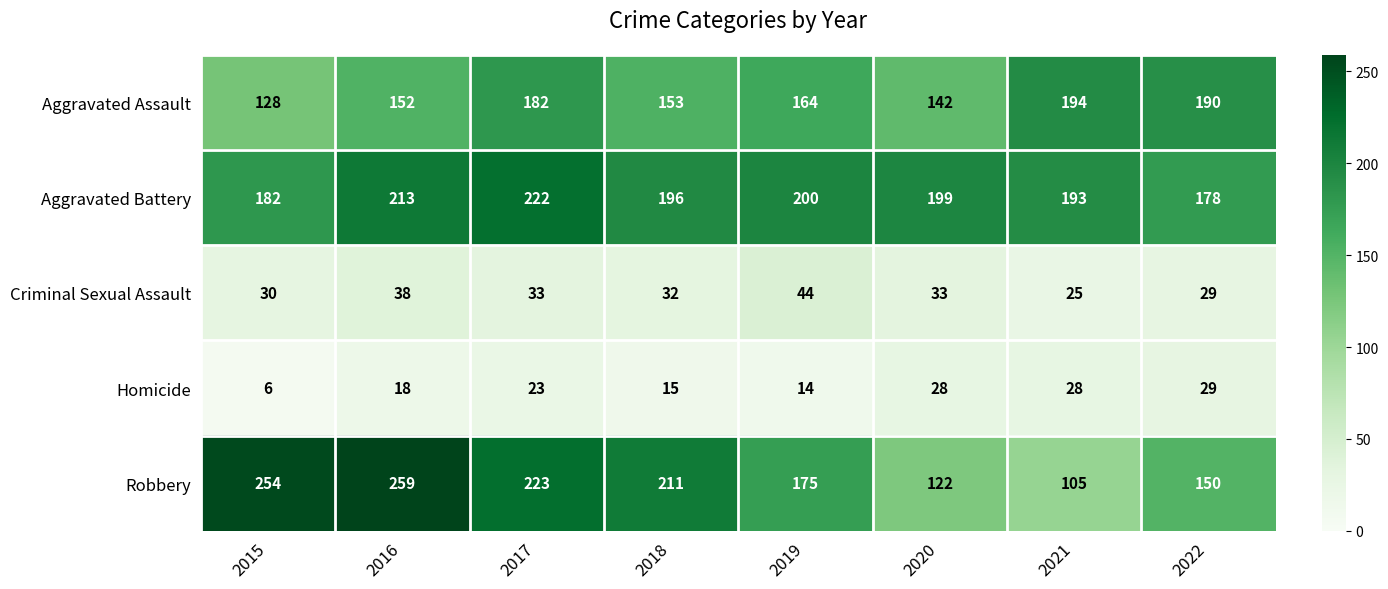

At how many categories does at least one series exceed 170?

8